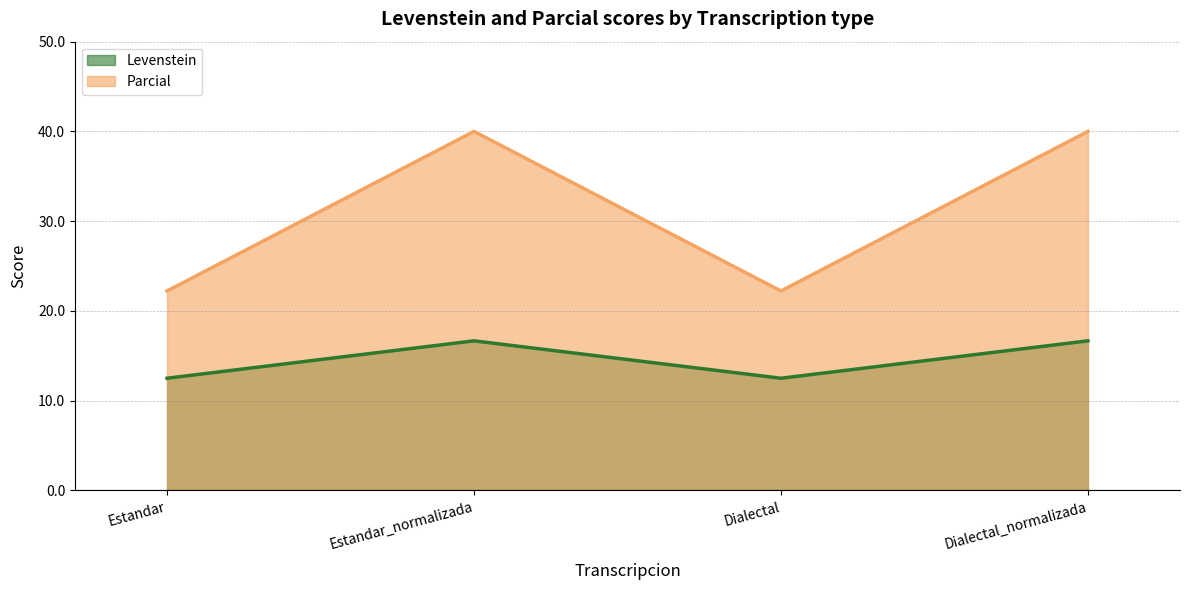

True or false: Levenstein and Parcial intersect in this chart.

False